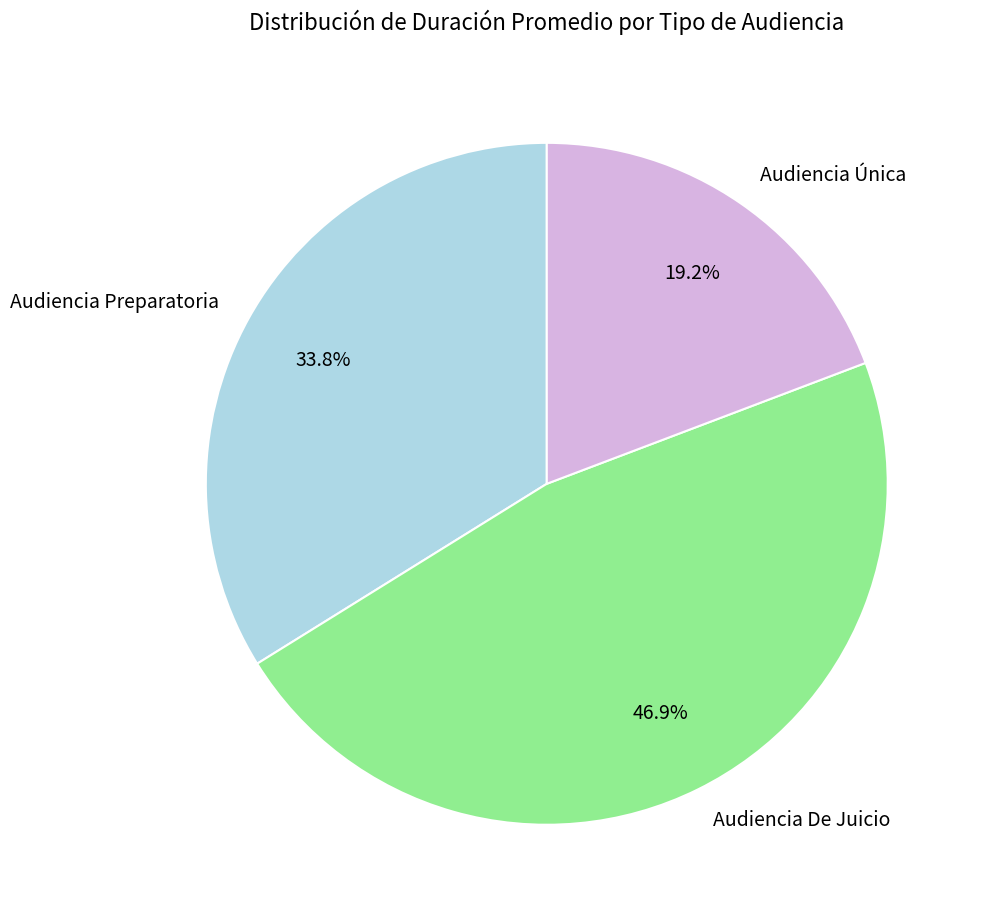

Between Audiencia De Juicio and Audiencia Preparatoria, which is larger?

Audiencia De Juicio